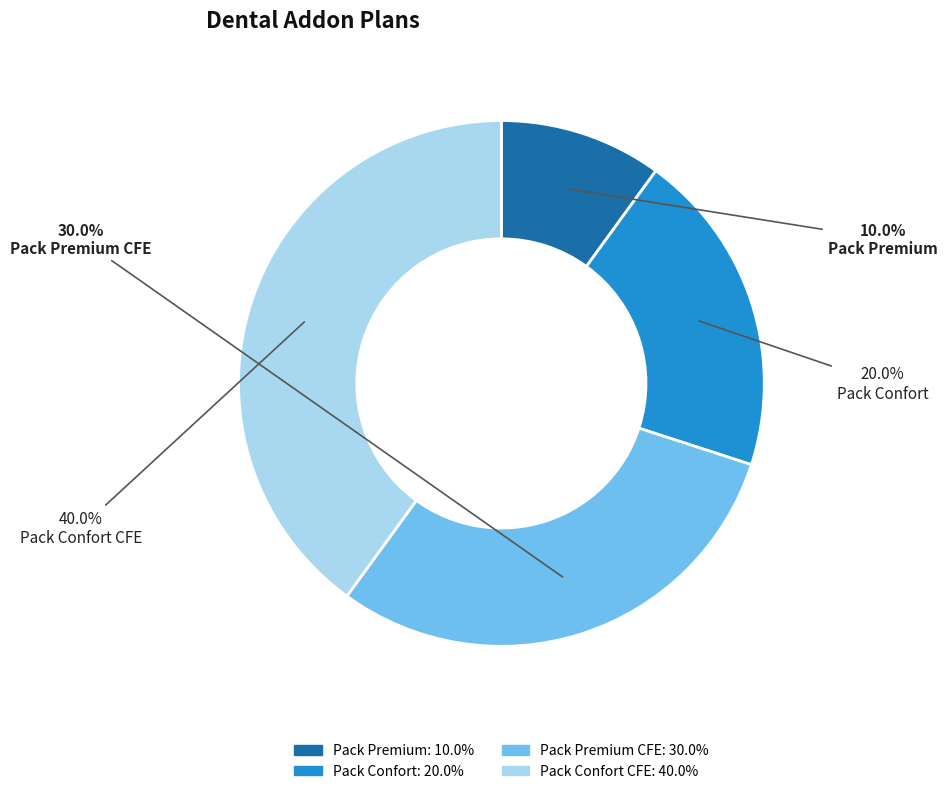

Which slice is the largest?

Pack Confort CFE